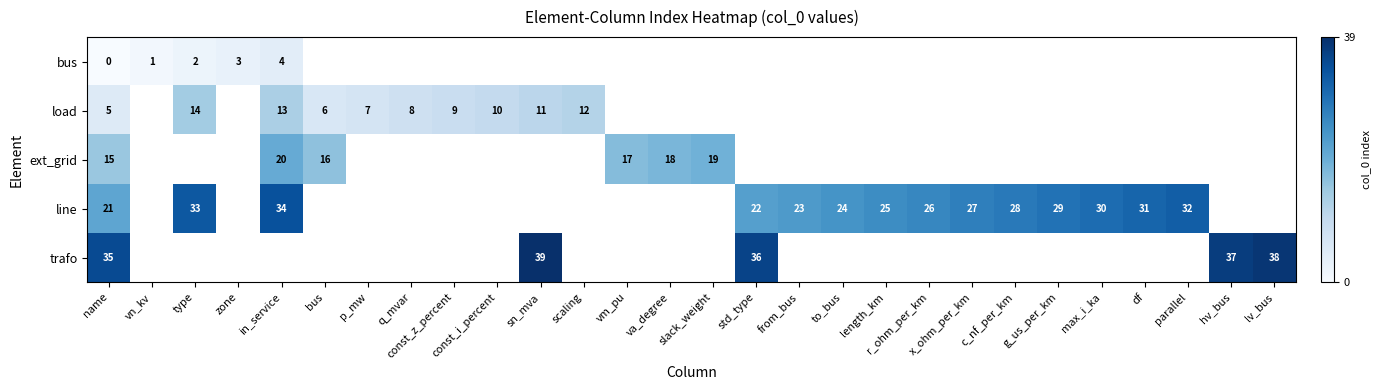

List the labels in order of row_0 value, smallest first.

name, vn_kv, type, zone, in_service, bus, p_mw, q_mvar, const_z_percent, const_i_percent, sn_mva, scaling, vm_pu, va_degree, slack_weight, std_type, from_bus, to_bus, length_km, r_ohm_per_km, x_ohm_per_km, c_nf_per_km, g_us_per_km, max_i_ka, df, parallel, hv_bus, lv_bus